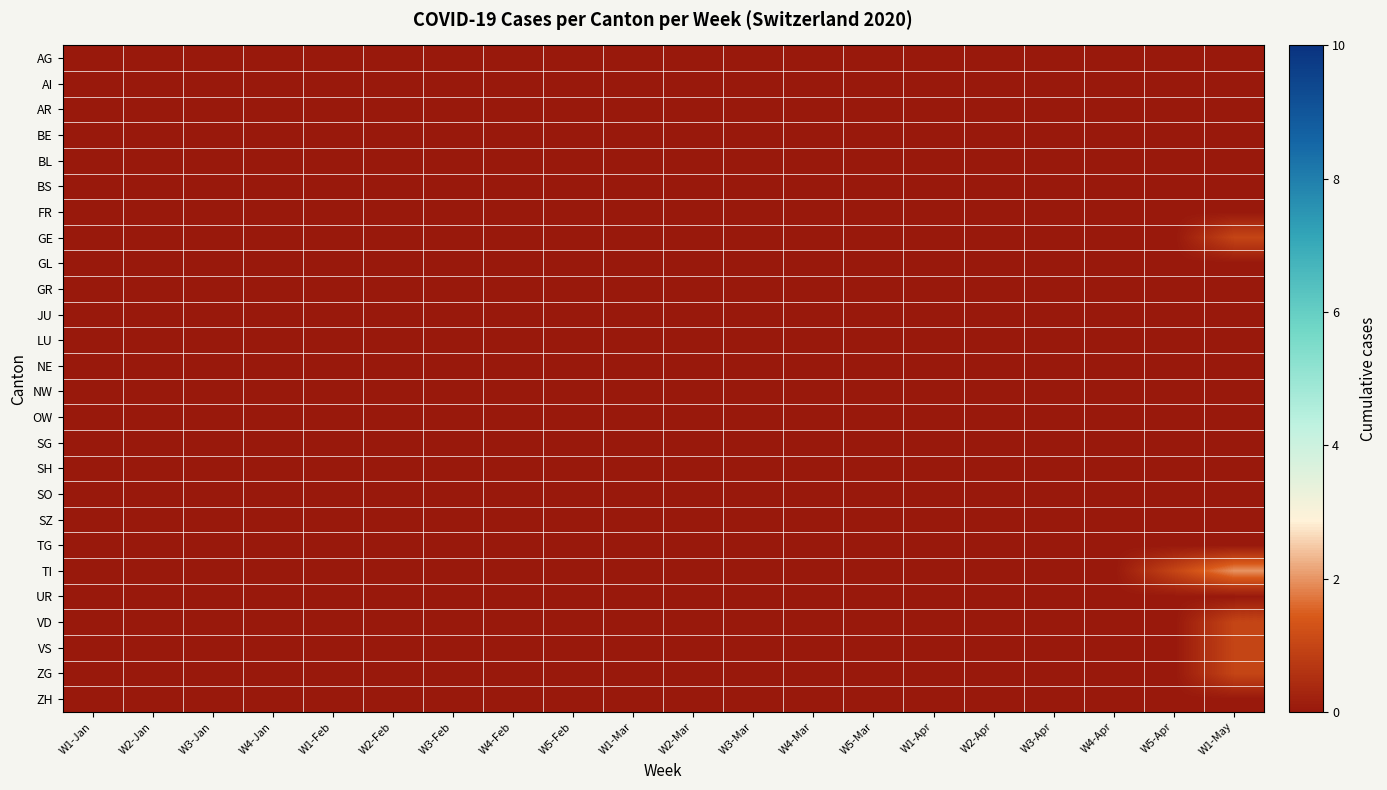

Reading left to right, transcribe all the data shown in this chart.

AG: W1-Jan=0	W2-Jan=0	W3-Jan=0	W4-Jan=0	W1-Feb=0	W2-Feb=0	W3-Feb=0	W4-Feb=0	W5-Feb=0	W1-Mar=0	W2-Mar=0	W3-Mar=0	W4-Mar=0	W5-Mar=0	W1-Apr=0	W2-Apr=0	W3-Apr=0	W4-Apr=0	W5-Apr=0	W1-May=0
AI: W1-Jan=0	W2-Jan=0	W3-Jan=0	W4-Jan=0	W1-Feb=0	W2-Feb=0	W3-Feb=0	W4-Feb=0	W5-Feb=0	W1-Mar=0	W2-Mar=0	W3-Mar=0	W4-Mar=0	W5-Mar=0	W1-Apr=0	W2-Apr=0	W3-Apr=0	W4-Apr=0	W5-Apr=0	W1-May=0
AR: W1-Jan=0	W2-Jan=0	W3-Jan=0	W4-Jan=0	W1-Feb=0	W2-Feb=0	W3-Feb=0	W4-Feb=0	W5-Feb=0	W1-Mar=0	W2-Mar=0	W3-Mar=0	W4-Mar=0	W5-Mar=0	W1-Apr=0	W2-Apr=0	W3-Apr=0	W4-Apr=0	W5-Apr=0	W1-May=0
BE: W1-Jan=0	W2-Jan=0	W3-Jan=0	W4-Jan=0	W1-Feb=0	W2-Feb=0	W3-Feb=0	W4-Feb=0	W5-Feb=0	W1-Mar=0	W2-Mar=0	W3-Mar=0	W4-Mar=0	W5-Mar=0	W1-Apr=0	W2-Apr=0	W3-Apr=0	W4-Apr=0	W5-Apr=0	W1-May=0
BL: W1-Jan=0	W2-Jan=0	W3-Jan=0	W4-Jan=0	W1-Feb=0	W2-Feb=0	W3-Feb=0	W4-Feb=0	W5-Feb=0	W1-Mar=0	W2-Mar=0	W3-Mar=0	W4-Mar=0	W5-Mar=0	W1-Apr=0	W2-Apr=0	W3-Apr=0	W4-Apr=0	W5-Apr=0	W1-May=0
BS: W1-Jan=0	W2-Jan=0	W3-Jan=0	W4-Jan=0	W1-Feb=0	W2-Feb=0	W3-Feb=0	W4-Feb=0	W5-Feb=0	W1-Mar=0	W2-Mar=0	W3-Mar=0	W4-Mar=0	W5-Mar=0	W1-Apr=0	W2-Apr=0	W3-Apr=0	W4-Apr=0	W5-Apr=0	W1-May=0
FR: W1-Jan=0	W2-Jan=0	W3-Jan=0	W4-Jan=0	W1-Feb=0	W2-Feb=0	W3-Feb=0	W4-Feb=0	W5-Feb=0	W1-Mar=0	W2-Mar=0	W3-Mar=0	W4-Mar=0	W5-Mar=0	W1-Apr=0	W2-Apr=0	W3-Apr=0	W4-Apr=0	W5-Apr=0	W1-May=0
GE: W1-Jan=0	W2-Jan=0	W3-Jan=0	W4-Jan=0	W1-Feb=0	W2-Feb=0	W3-Feb=0	W4-Feb=0	W5-Feb=0	W1-Mar=0	W2-Mar=0	W3-Mar=0	W4-Mar=0	W5-Mar=0	W1-Apr=0	W2-Apr=0	W3-Apr=0	W4-Apr=0	W5-Apr=0	W1-May=1
GL: W1-Jan=0	W2-Jan=0	W3-Jan=0	W4-Jan=0	W1-Feb=0	W2-Feb=0	W3-Feb=0	W4-Feb=0	W5-Feb=0	W1-Mar=0	W2-Mar=0	W3-Mar=0	W4-Mar=0	W5-Mar=0	W1-Apr=0	W2-Apr=0	W3-Apr=0	W4-Apr=0	W5-Apr=0	W1-May=0
GR: W1-Jan=0	W2-Jan=0	W3-Jan=0	W4-Jan=0	W1-Feb=0	W2-Feb=0	W3-Feb=0	W4-Feb=0	W5-Feb=0	W1-Mar=0	W2-Mar=0	W3-Mar=0	W4-Mar=0	W5-Mar=0	W1-Apr=0	W2-Apr=0	W3-Apr=0	W4-Apr=0	W5-Apr=0	W1-May=0
JU: W1-Jan=0	W2-Jan=0	W3-Jan=0	W4-Jan=0	W1-Feb=0	W2-Feb=0	W3-Feb=0	W4-Feb=0	W5-Feb=0	W1-Mar=0	W2-Mar=0	W3-Mar=0	W4-Mar=0	W5-Mar=0	W1-Apr=0	W2-Apr=0	W3-Apr=0	W4-Apr=0	W5-Apr=0	W1-May=0
LU: W1-Jan=0	W2-Jan=0	W3-Jan=0	W4-Jan=0	W1-Feb=0	W2-Feb=0	W3-Feb=0	W4-Feb=0	W5-Feb=0	W1-Mar=0	W2-Mar=0	W3-Mar=0	W4-Mar=0	W5-Mar=0	W1-Apr=0	W2-Apr=0	W3-Apr=0	W4-Apr=0	W5-Apr=0	W1-May=0
NE: W1-Jan=0	W2-Jan=0	W3-Jan=0	W4-Jan=0	W1-Feb=0	W2-Feb=0	W3-Feb=0	W4-Feb=0	W5-Feb=0	W1-Mar=0	W2-Mar=0	W3-Mar=0	W4-Mar=0	W5-Mar=0	W1-Apr=0	W2-Apr=0	W3-Apr=0	W4-Apr=0	W5-Apr=0	W1-May=0
NW: W1-Jan=0	W2-Jan=0	W3-Jan=0	W4-Jan=0	W1-Feb=0	W2-Feb=0	W3-Feb=0	W4-Feb=0	W5-Feb=0	W1-Mar=0	W2-Mar=0	W3-Mar=0	W4-Mar=0	W5-Mar=0	W1-Apr=0	W2-Apr=0	W3-Apr=0	W4-Apr=0	W5-Apr=0	W1-May=0
OW: W1-Jan=0	W2-Jan=0	W3-Jan=0	W4-Jan=0	W1-Feb=0	W2-Feb=0	W3-Feb=0	W4-Feb=0	W5-Feb=0	W1-Mar=0	W2-Mar=0	W3-Mar=0	W4-Mar=0	W5-Mar=0	W1-Apr=0	W2-Apr=0	W3-Apr=0	W4-Apr=0	W5-Apr=0	W1-May=0
SG: W1-Jan=0	W2-Jan=0	W3-Jan=0	W4-Jan=0	W1-Feb=0	W2-Feb=0	W3-Feb=0	W4-Feb=0	W5-Feb=0	W1-Mar=0	W2-Mar=0	W3-Mar=0	W4-Mar=0	W5-Mar=0	W1-Apr=0	W2-Apr=0	W3-Apr=0	W4-Apr=0	W5-Apr=0	W1-May=0
SH: W1-Jan=0	W2-Jan=0	W3-Jan=0	W4-Jan=0	W1-Feb=0	W2-Feb=0	W3-Feb=0	W4-Feb=0	W5-Feb=0	W1-Mar=0	W2-Mar=0	W3-Mar=0	W4-Mar=0	W5-Mar=0	W1-Apr=0	W2-Apr=0	W3-Apr=0	W4-Apr=0	W5-Apr=0	W1-May=0
SO: W1-Jan=0	W2-Jan=0	W3-Jan=0	W4-Jan=0	W1-Feb=0	W2-Feb=0	W3-Feb=0	W4-Feb=0	W5-Feb=0	W1-Mar=0	W2-Mar=0	W3-Mar=0	W4-Mar=0	W5-Mar=0	W1-Apr=0	W2-Apr=0	W3-Apr=0	W4-Apr=0	W5-Apr=0	W1-May=0
SZ: W1-Jan=0	W2-Jan=0	W3-Jan=0	W4-Jan=0	W1-Feb=0	W2-Feb=0	W3-Feb=0	W4-Feb=0	W5-Feb=0	W1-Mar=0	W2-Mar=0	W3-Mar=0	W4-Mar=0	W5-Mar=0	W1-Apr=0	W2-Apr=0	W3-Apr=0	W4-Apr=0	W5-Apr=0	W1-May=0
TG: W1-Jan=0	W2-Jan=0	W3-Jan=0	W4-Jan=0	W1-Feb=0	W2-Feb=0	W3-Feb=0	W4-Feb=0	W5-Feb=0	W1-Mar=0	W2-Mar=0	W3-Mar=0	W4-Mar=0	W5-Mar=0	W1-Apr=0	W2-Apr=0	W3-Apr=0	W4-Apr=0	W5-Apr=0	W1-May=0
TI: W1-Jan=0	W2-Jan=0	W3-Jan=0	W4-Jan=0	W1-Feb=0	W2-Feb=0	W3-Feb=0	W4-Feb=0	W5-Feb=0	W1-Mar=0	W2-Mar=0	W3-Mar=0	W4-Mar=0	W5-Mar=0	W1-Apr=0	W2-Apr=0	W3-Apr=0	W4-Apr=0	W5-Apr=1	W1-May=2
UR: W1-Jan=0	W2-Jan=0	W3-Jan=0	W4-Jan=0	W1-Feb=0	W2-Feb=0	W3-Feb=0	W4-Feb=0	W5-Feb=0	W1-Mar=0	W2-Mar=0	W3-Mar=0	W4-Mar=0	W5-Mar=0	W1-Apr=0	W2-Apr=0	W3-Apr=0	W4-Apr=0	W5-Apr=0	W1-May=0
VD: W1-Jan=0	W2-Jan=0	W3-Jan=0	W4-Jan=0	W1-Feb=0	W2-Feb=0	W3-Feb=0	W4-Feb=0	W5-Feb=0	W1-Mar=0	W2-Mar=0	W3-Mar=0	W4-Mar=0	W5-Mar=0	W1-Apr=0	W2-Apr=0	W3-Apr=0	W4-Apr=0	W5-Apr=0	W1-May=1
VS: W1-Jan=0	W2-Jan=0	W3-Jan=0	W4-Jan=0	W1-Feb=0	W2-Feb=0	W3-Feb=0	W4-Feb=0	W5-Feb=0	W1-Mar=0	W2-Mar=0	W3-Mar=0	W4-Mar=0	W5-Mar=0	W1-Apr=0	W2-Apr=0	W3-Apr=0	W4-Apr=0	W5-Apr=0	W1-May=1
ZG: W1-Jan=0	W2-Jan=0	W3-Jan=0	W4-Jan=0	W1-Feb=0	W2-Feb=0	W3-Feb=0	W4-Feb=0	W5-Feb=0	W1-Mar=0	W2-Mar=0	W3-Mar=0	W4-Mar=0	W5-Mar=0	W1-Apr=0	W2-Apr=0	W3-Apr=0	W4-Apr=0	W5-Apr=0	W1-May=1
ZH: W1-Jan=0	W2-Jan=0	W3-Jan=0	W4-Jan=0	W1-Feb=0	W2-Feb=0	W3-Feb=0	W4-Feb=0	W5-Feb=0	W1-Mar=0	W2-Mar=0	W3-Mar=0	W4-Mar=0	W5-Mar=0	W1-Apr=0	W2-Apr=0	W3-Apr=0	W4-Apr=0	W5-Apr=0	W1-May=0